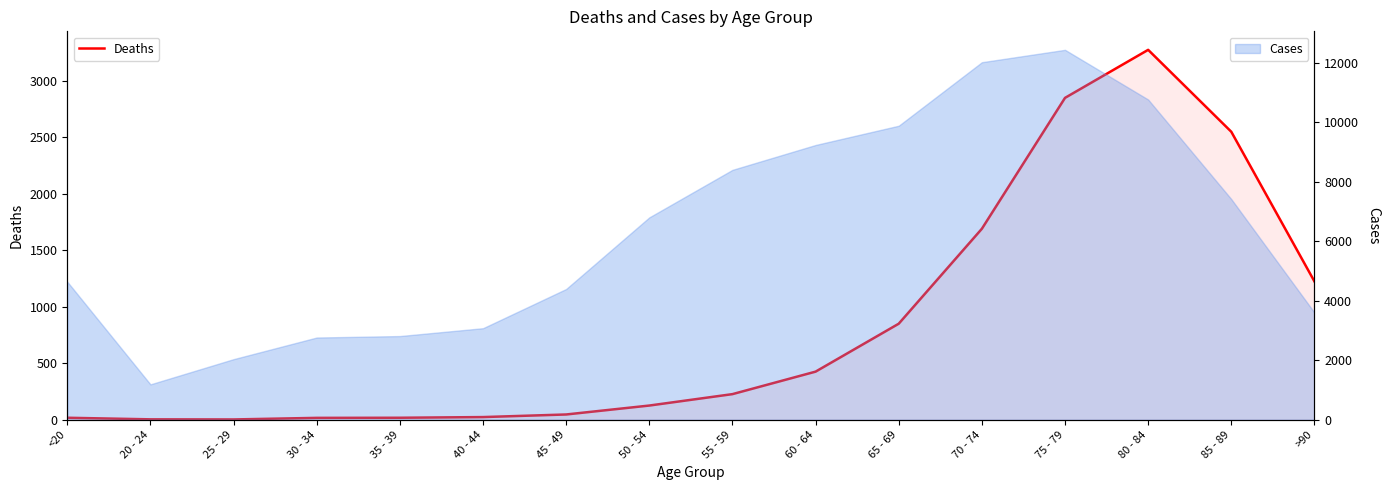

Where is the first local maximum?

80 - 84